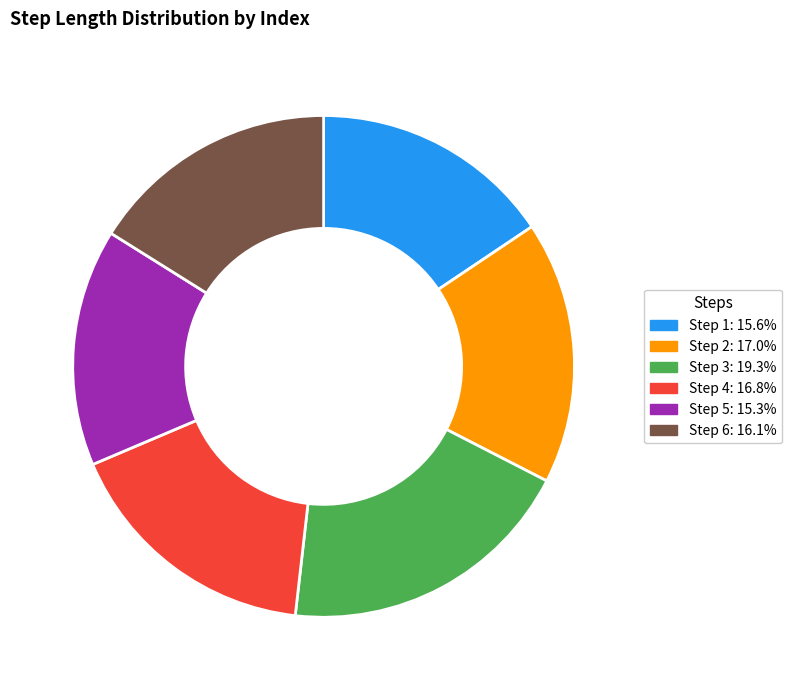

Is there a majority slice in this chart?

No